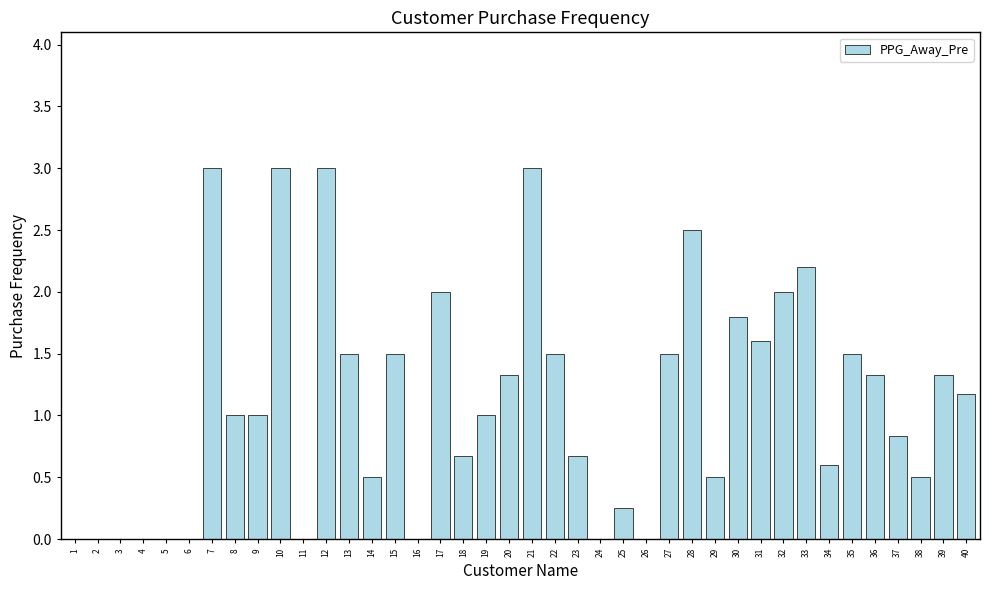

True or false: the data shows 2.0 at 17.

True